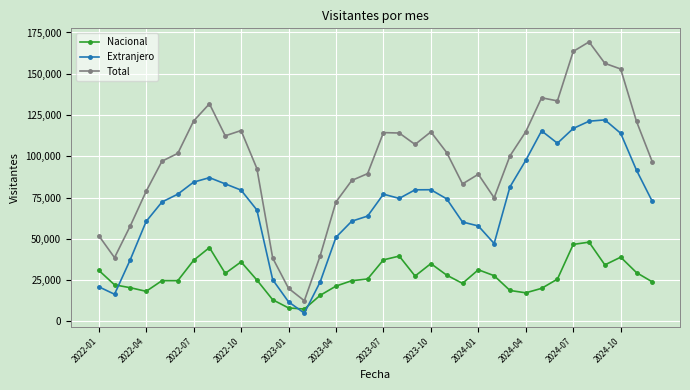

Which series has the largest total across all categories?

Total